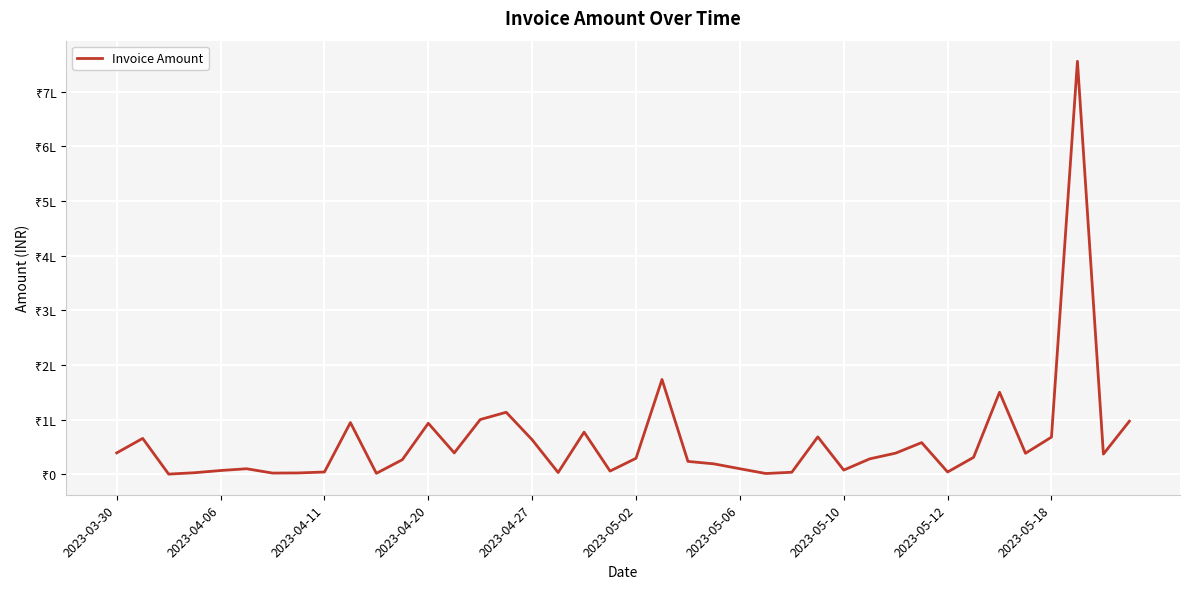

Does the chart display data point markers on the line(s)?

No